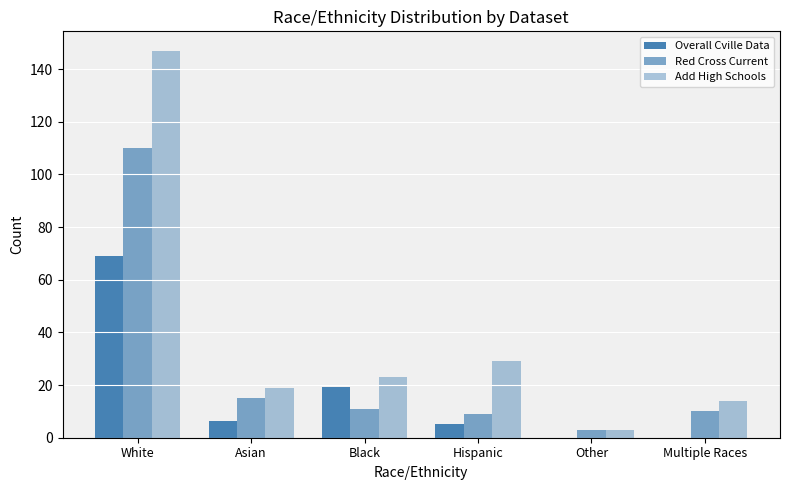

How many groups of bars are there?

6